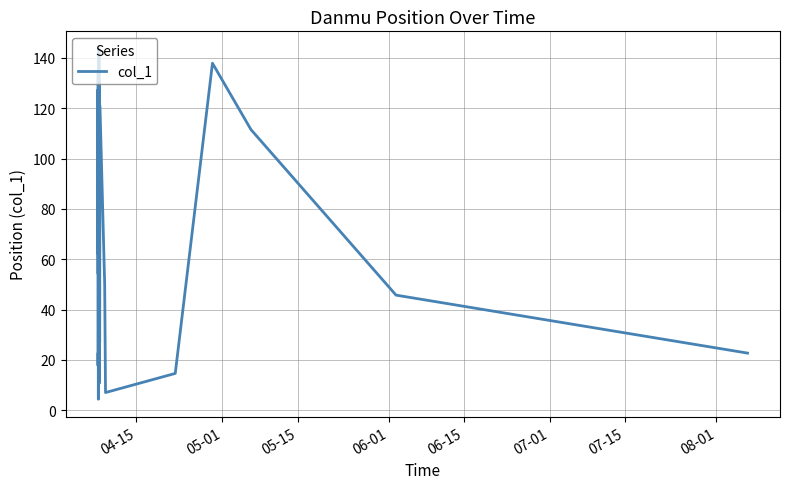

What is the smallest value displayed?

4.4